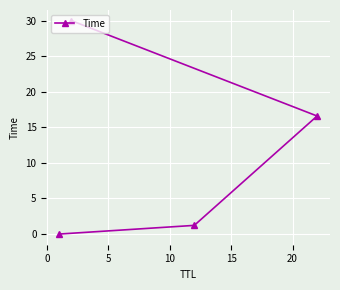

What is the difference between the maximum and minimum values?

30.0